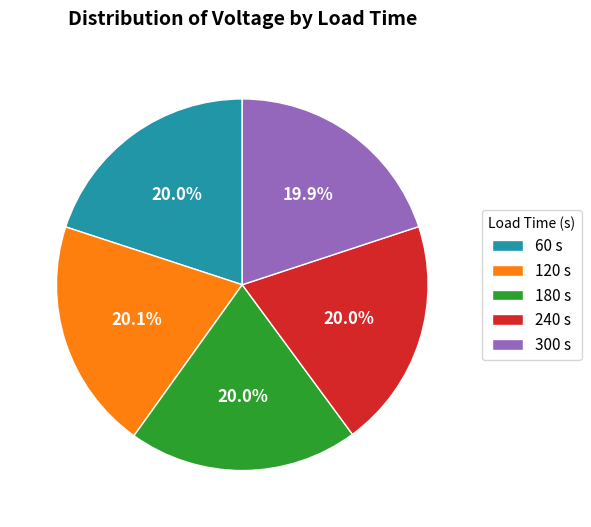

Count the number of slices in the pie.

5